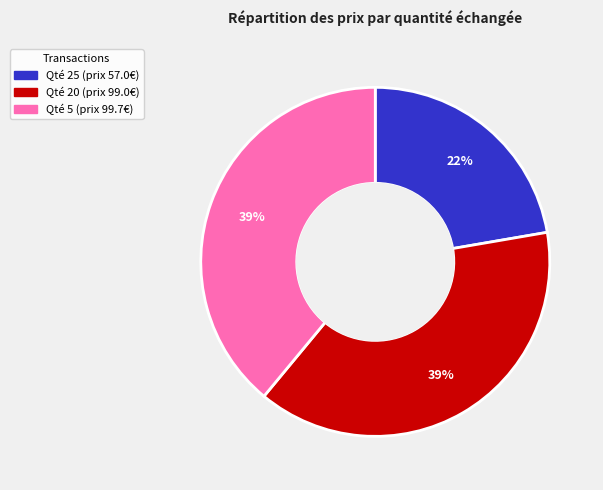

To the nearest percent, what is the average slice percentage?

33%